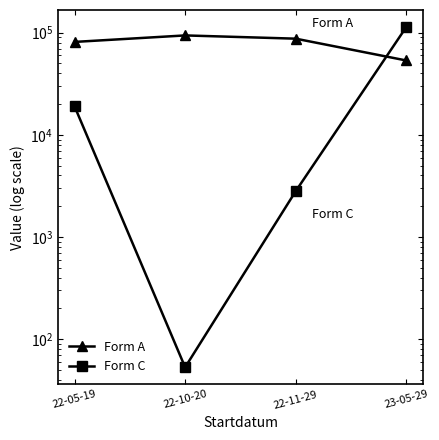

How many intersections are there between Form C and Form A?

1